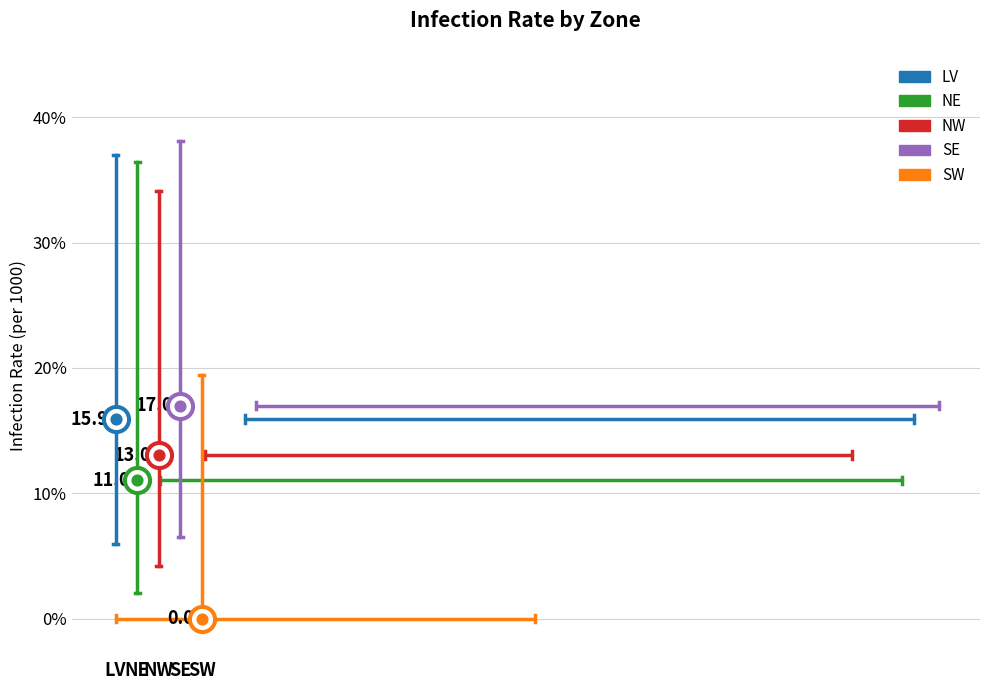

Is the value of Infection Rate at SW greater than the value of Upper Limit at NW?

No